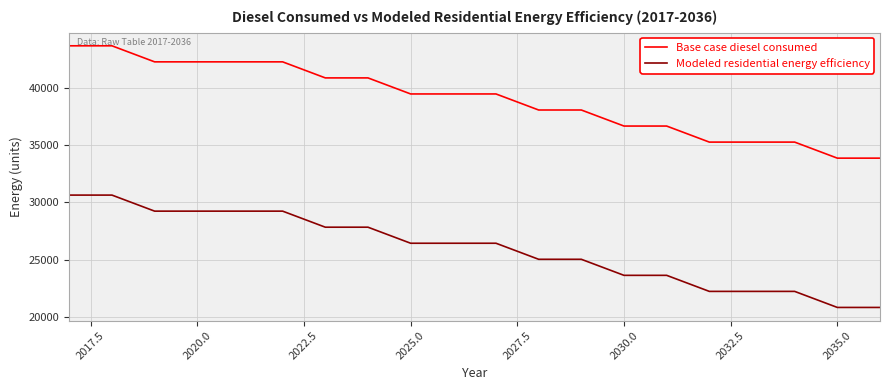

True or false: Base case diesel consumed and Modeled residential energy efficiency cross at least once.

False